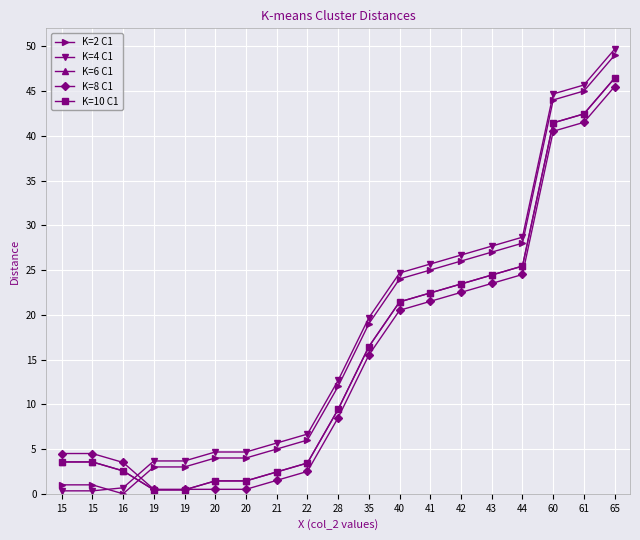

Which has a higher value, 21 or 20?

21